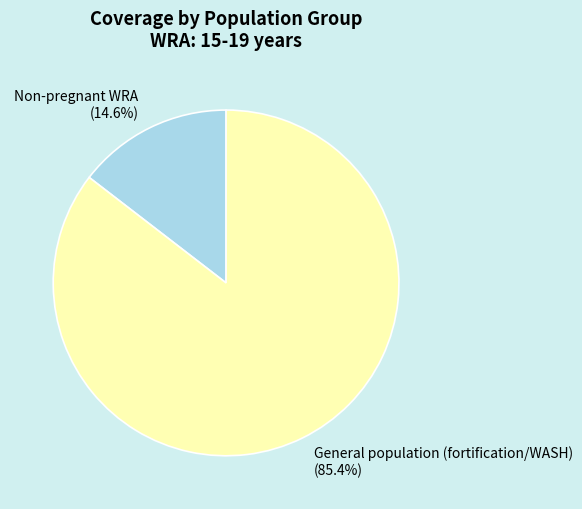

Between Non-pregnant WRA (14.6%) and General population (fortification/WASH) (85.4%), which is larger?

General population (fortification/WASH) (85.4%)